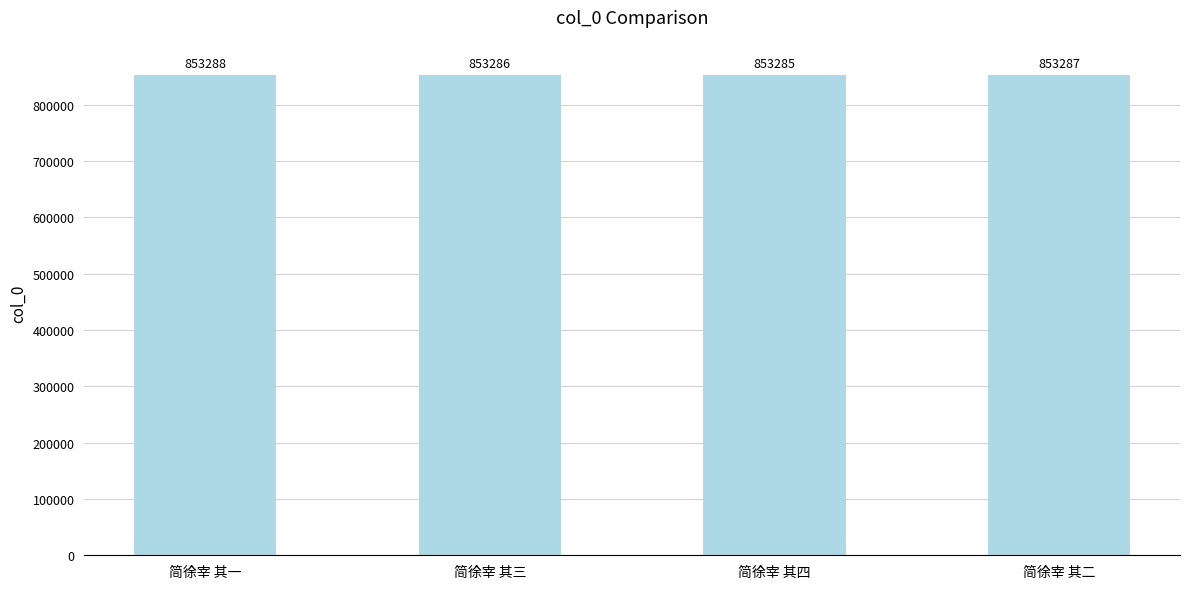

What is the ratio of the value at 简徐宰 其三 to the value at 简徐宰 其二?

1.0